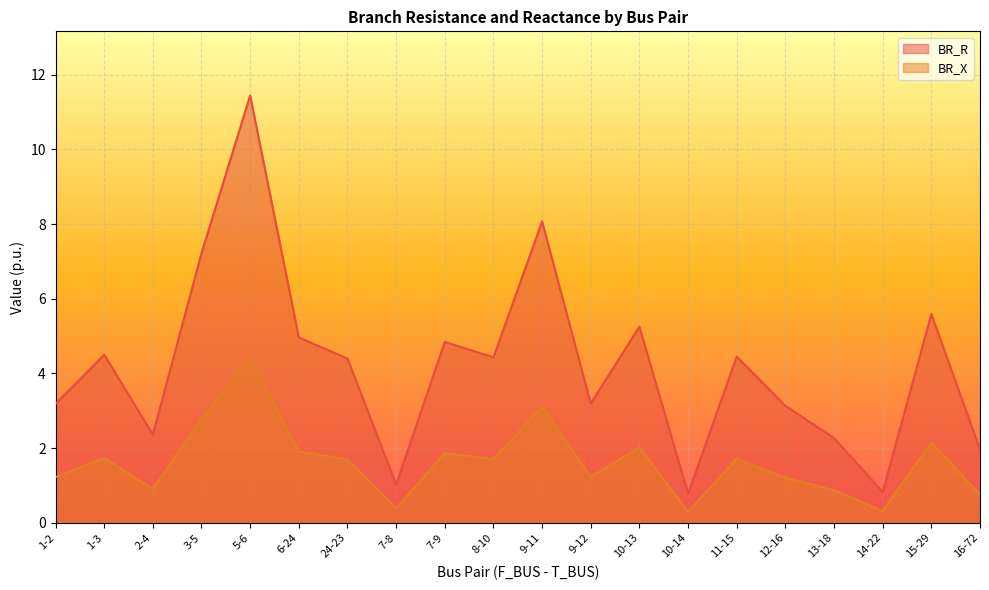

At how many categories does at least one series exceed 10?

1